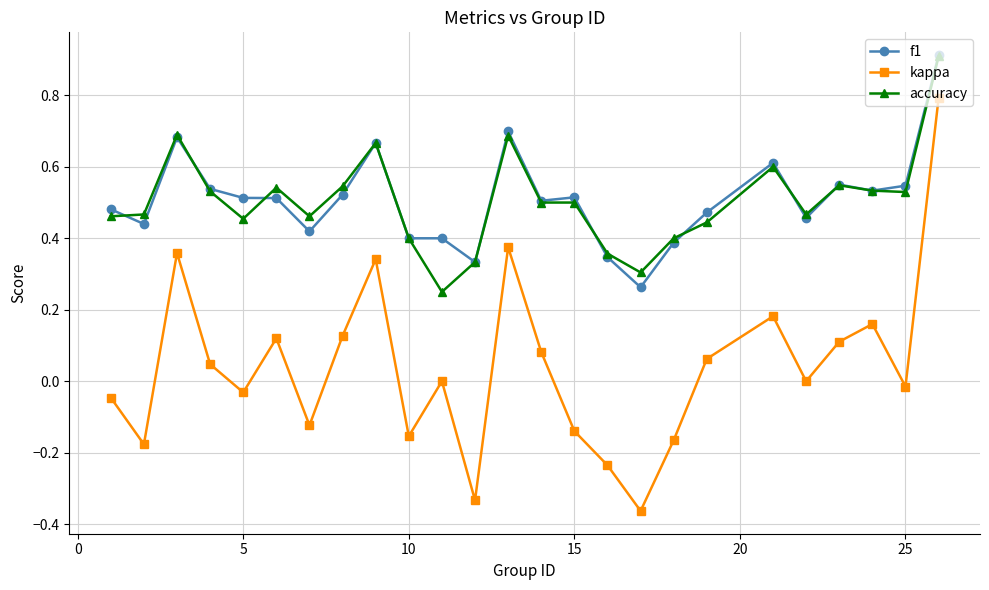

Does the chart display data point markers on the line(s)?

Yes